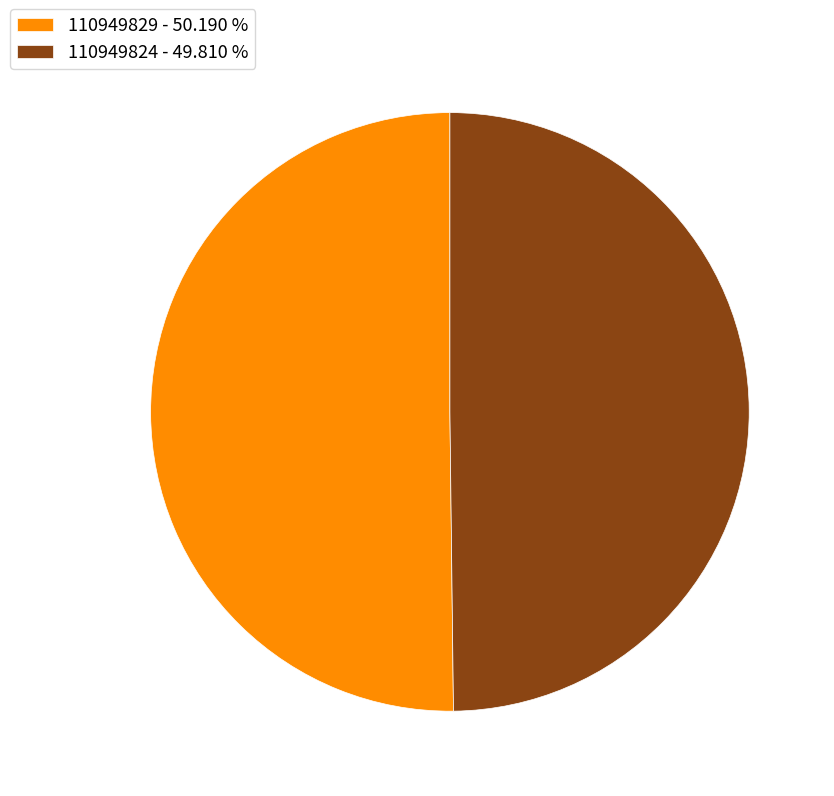

How many slices are in this pie chart?

2